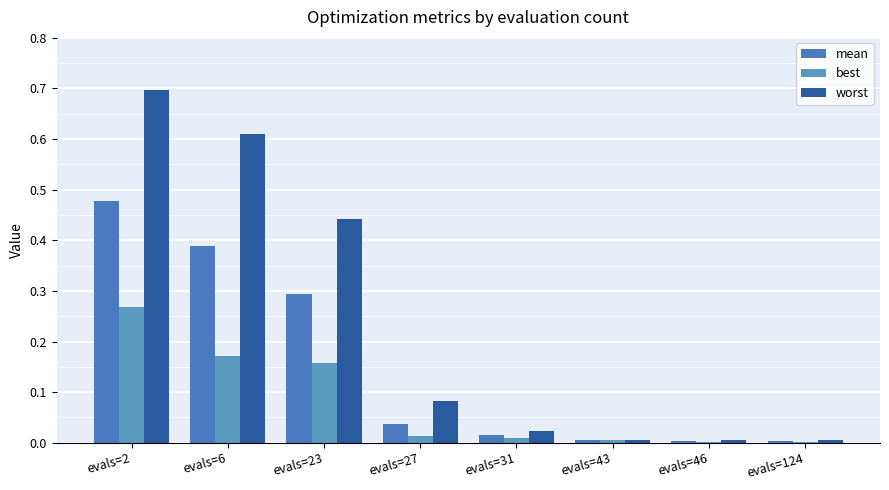

How many groups of bars are there?

8